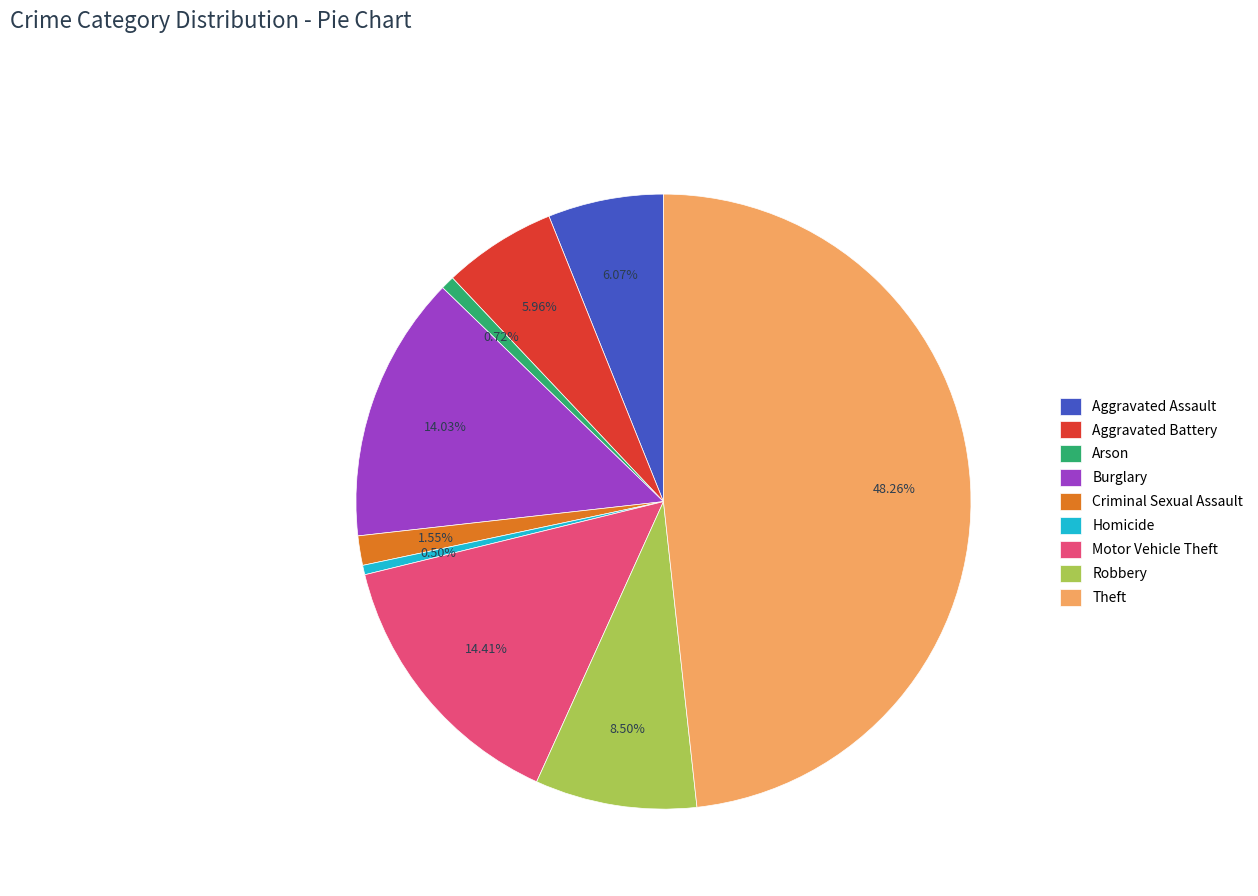

How many slices are in this pie chart?

9